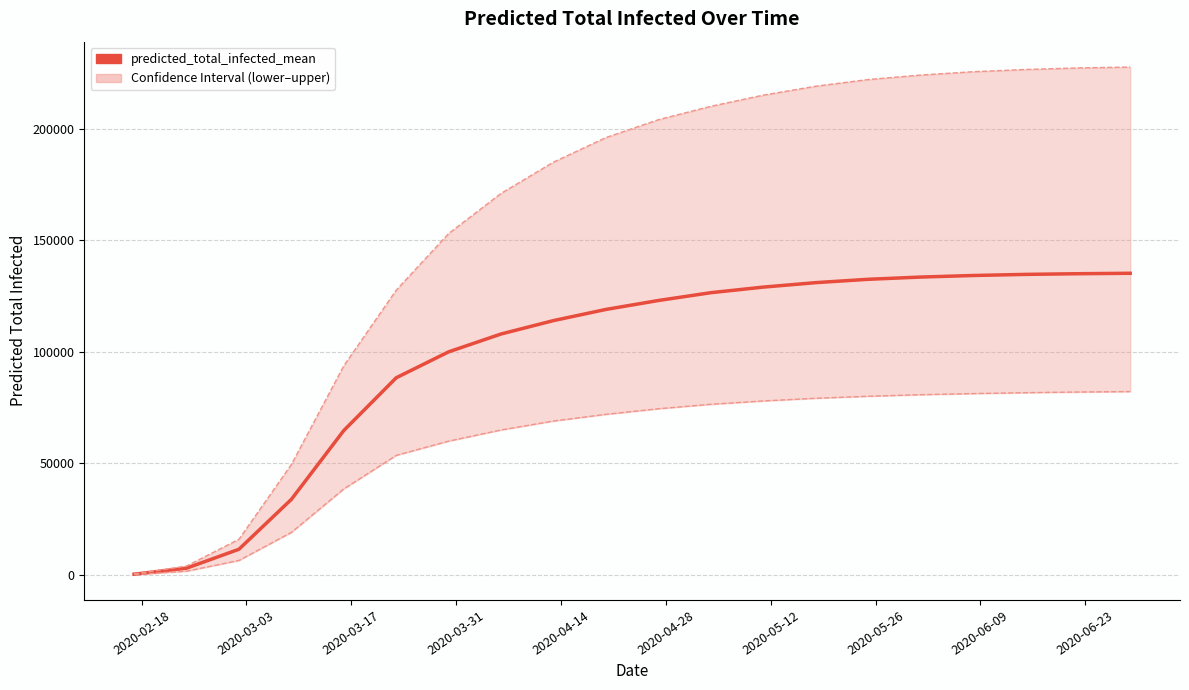

Which series has the widest spread of values?

predicted_total_infected_upper